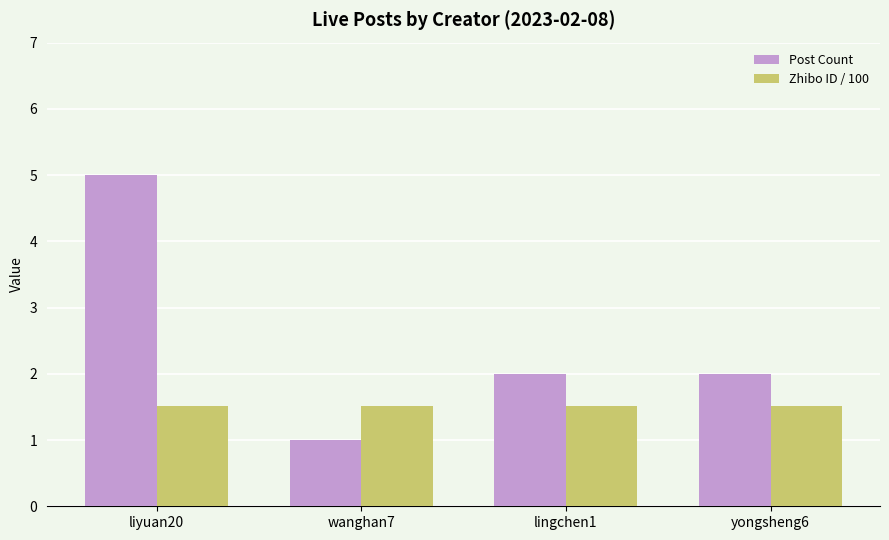

What is the average value of the Post Count series?

2.5